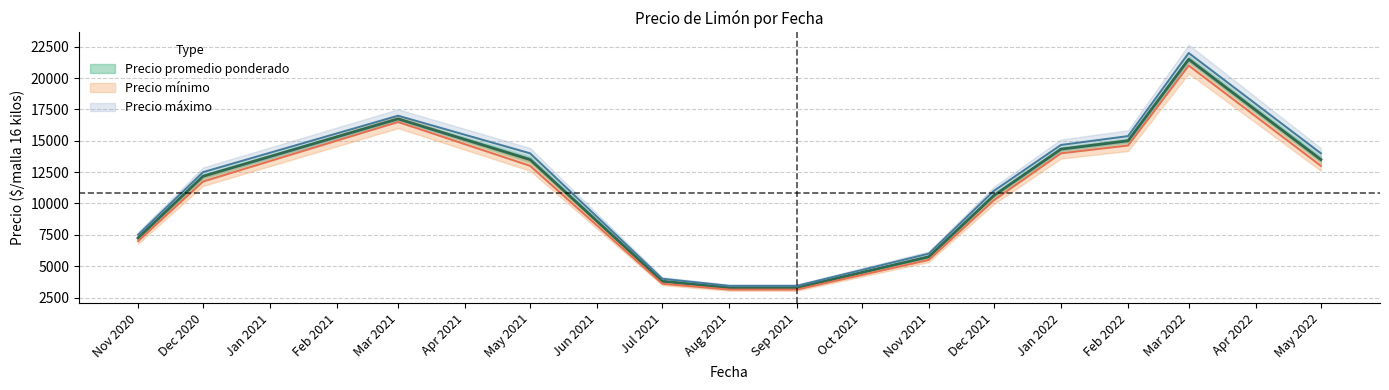

Which category has the lowest value in the Precio promedio ponderado series?

2021-08-25